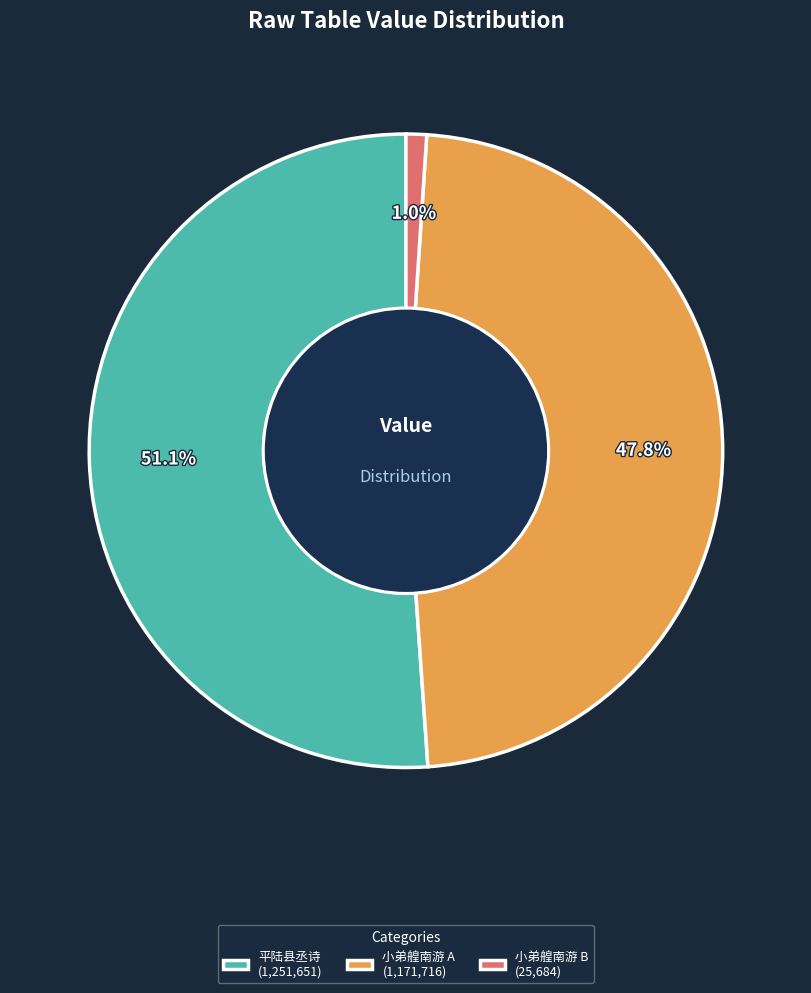

What is the ratio of the value at 小弟艎南游 A (1,171,716) to the value at 平陆县丞诗 (1,251,651)?

0.9